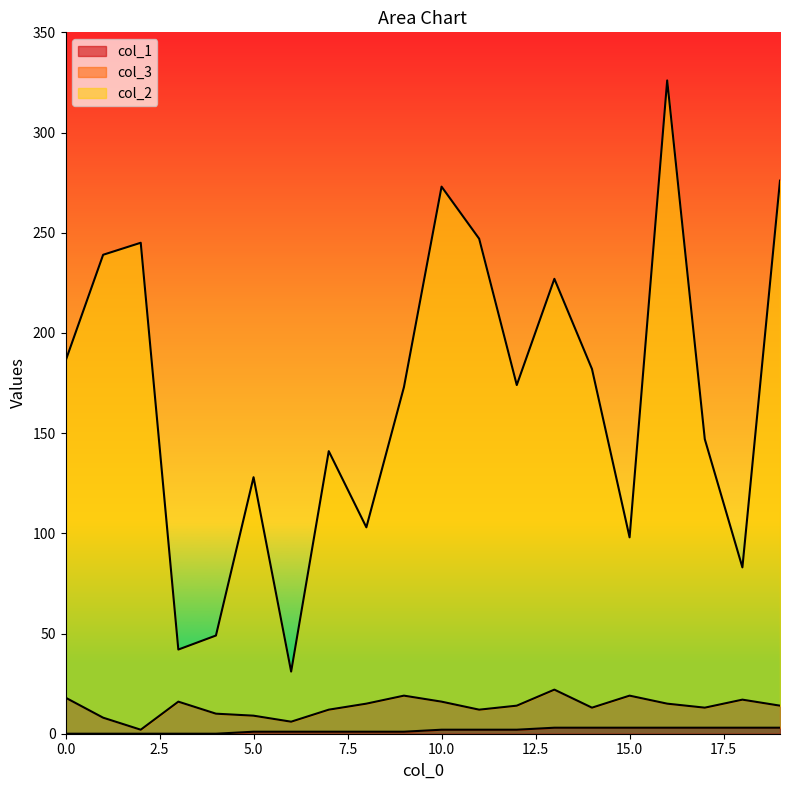

Does the chart display data point markers on the line(s)?

No